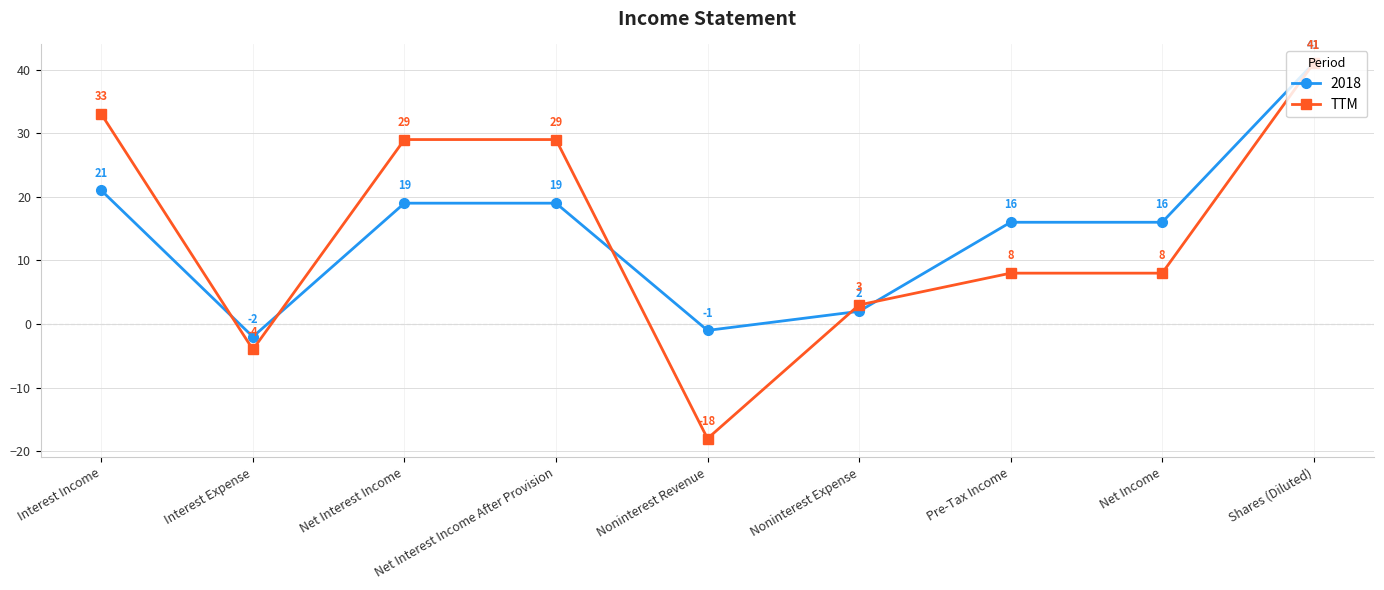

Where is the first local minimum for TTM?

Interest Expense